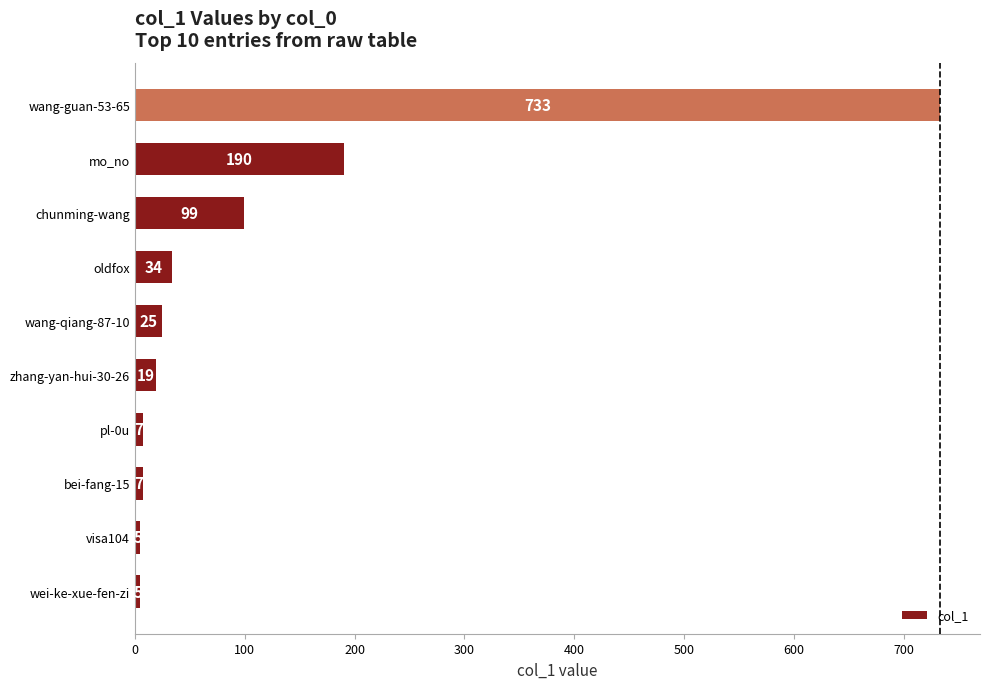

The value at pl-0u is 7. True or false?

True